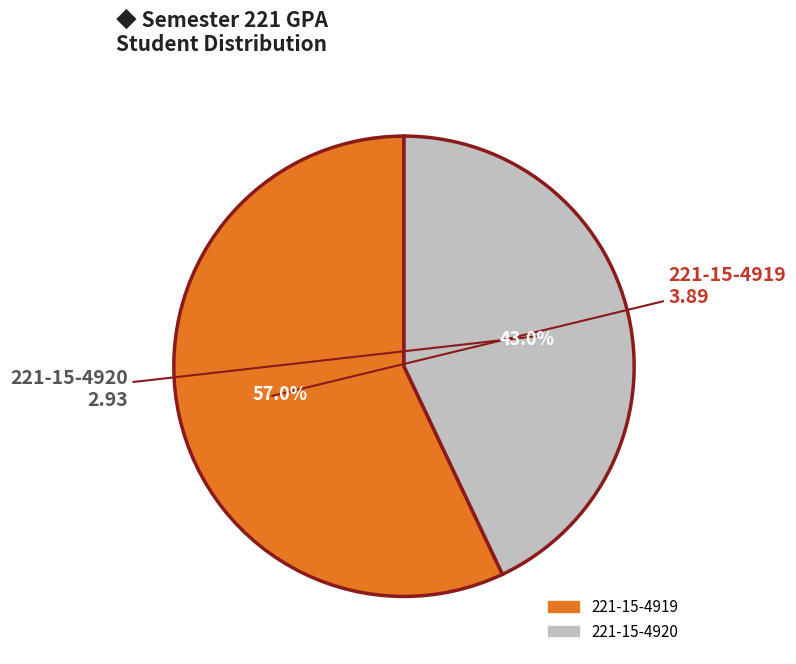

What percentage do 221-15-4920 and 221-15-4919 together represent?

100.0%